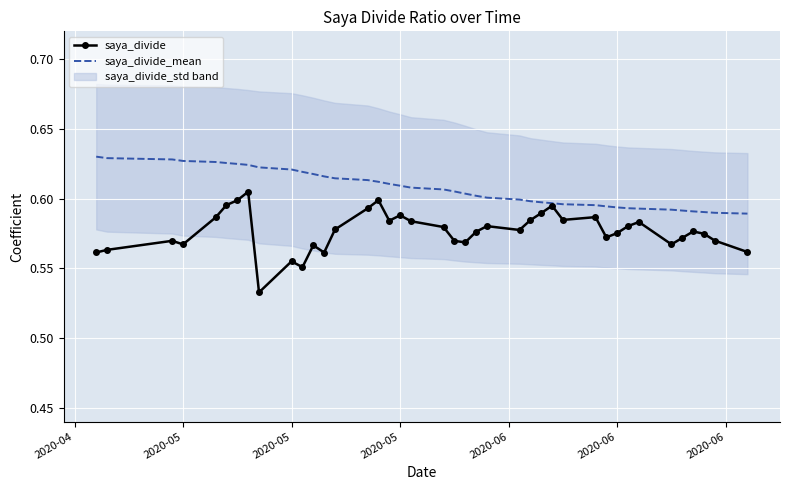

What is the difference between the maximum and second lowest values in the saya_divide series?

0.1